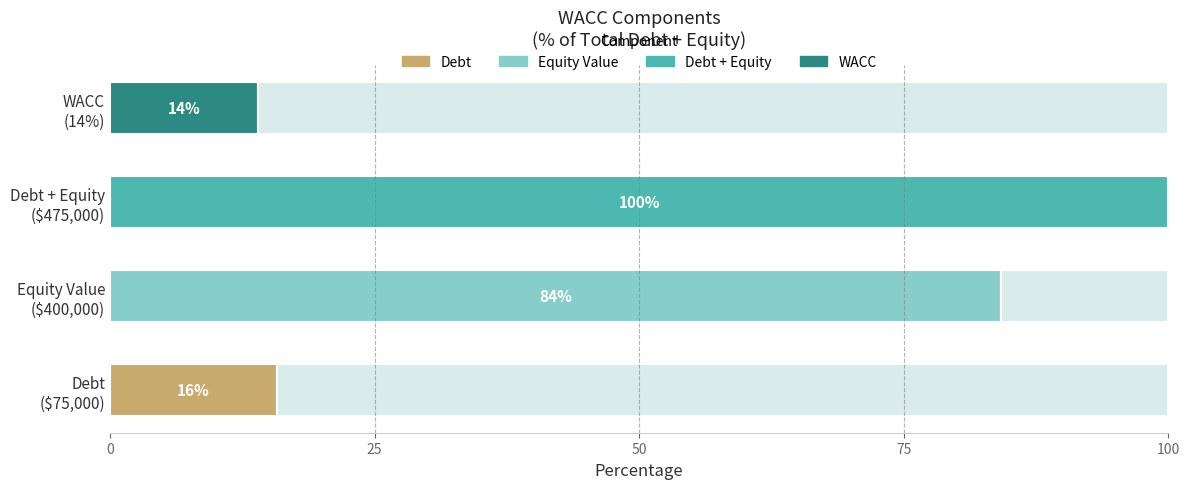

How many categories are shown in the chart?

4